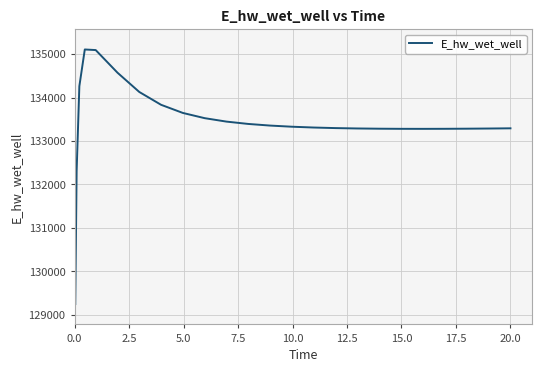

What is the difference between the maximum and minimum values?

5858.2